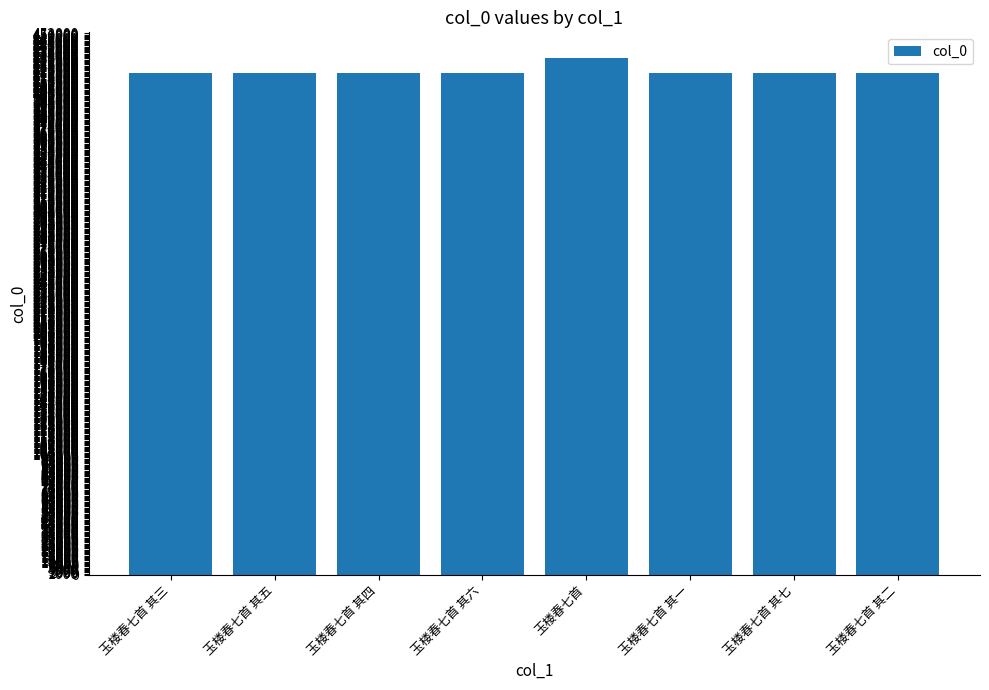

Approximately how many times larger is the value at 玉楼春七首 其五 compared to 玉楼春七首 其三?

1.0